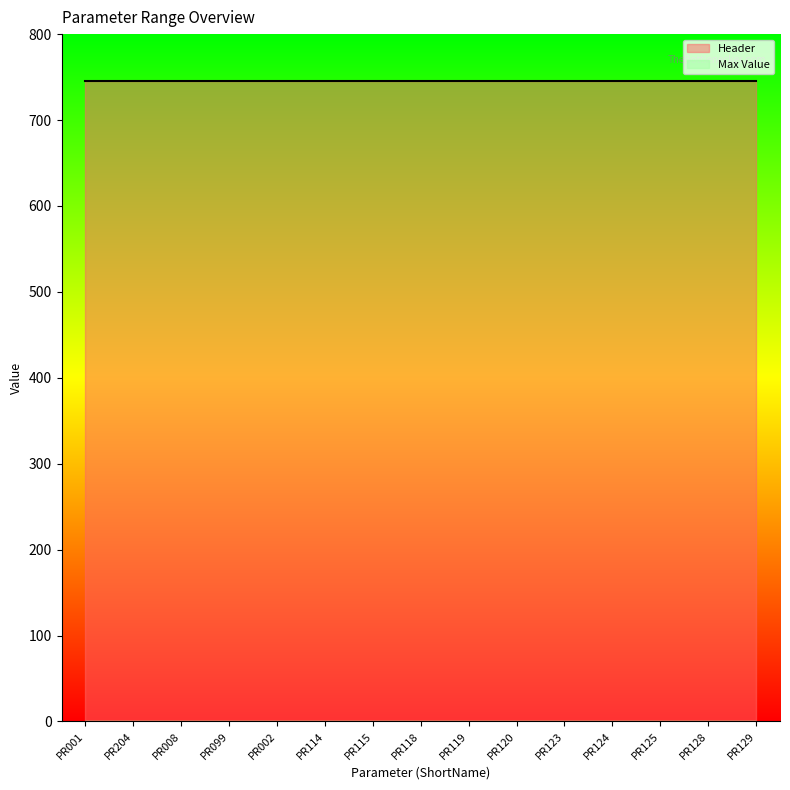

Reading left to right, transcribe all the data shown in this chart.

Max Value: 0	0	0	0	0	0	0	0	0	0	0	0	0	0	0
Header: 745	745	745	745	745	745	745	745	745	745	745	745	745	745	745